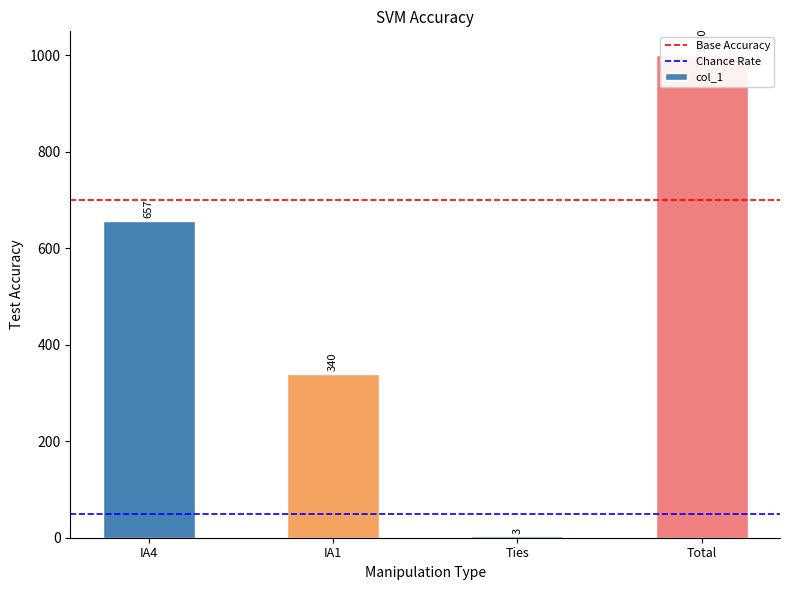

What is the smallest value displayed?

3